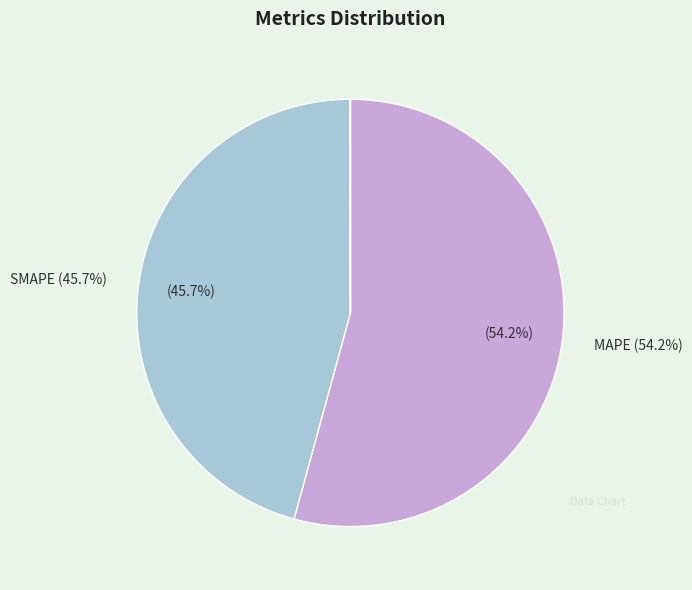

Count the number of slices in the pie.

5